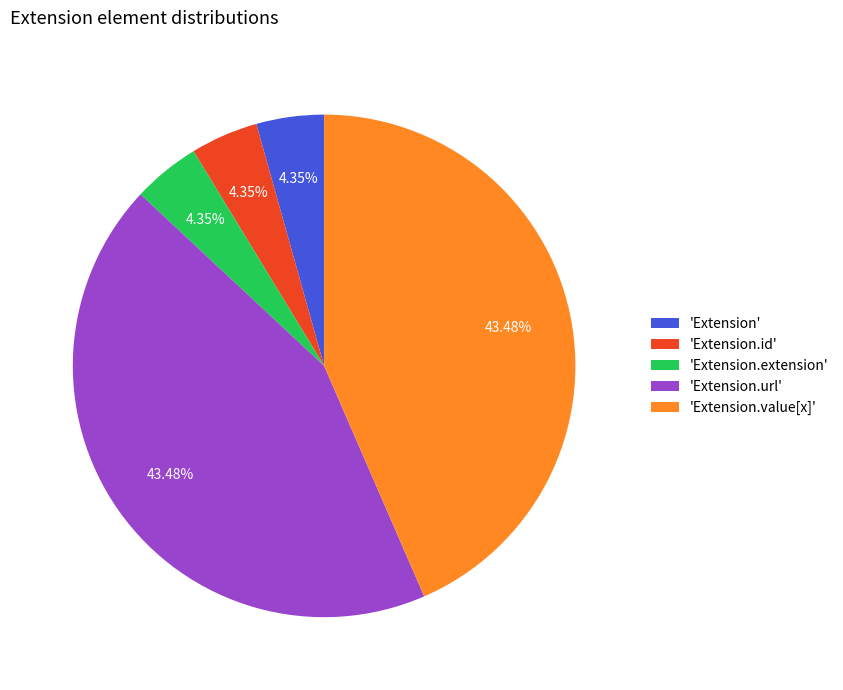

Between 'Extension.url' and 'Extension.id', which is larger?

'Extension.url'